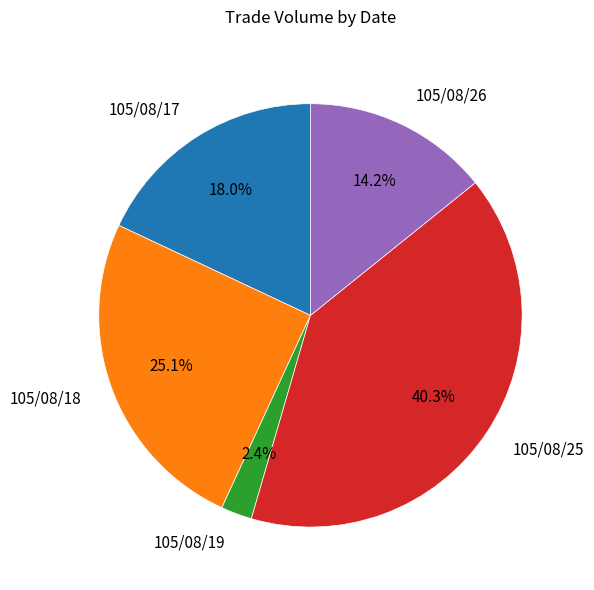

To the nearest percent, what is the average slice percentage?

20%